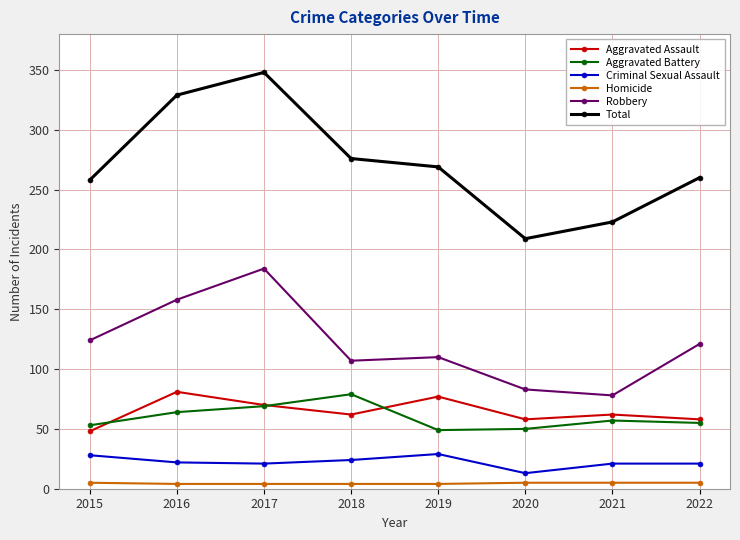

How many Aggravated Assault values are between 58 and 77?

6